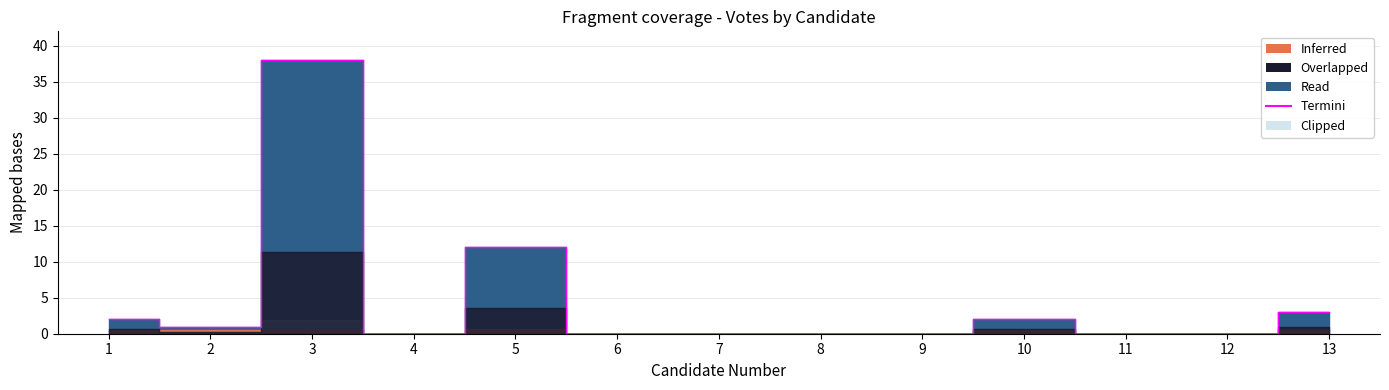

Which label corresponds to the smallest value in the chart?

4